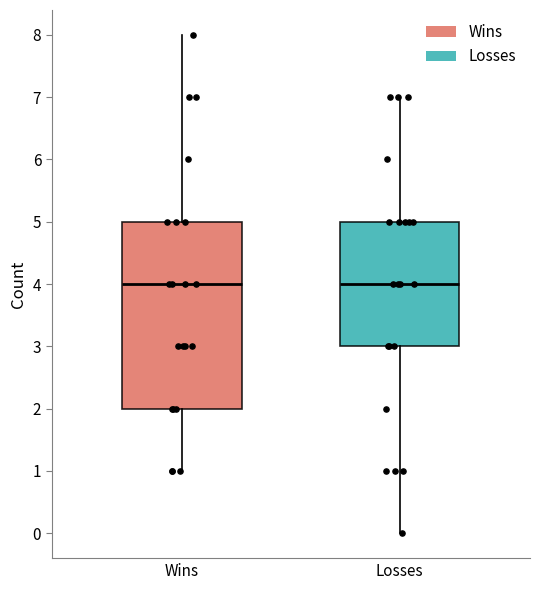

Comparing the boxes themselves (not the whiskers), which one is the tallest?

Wins